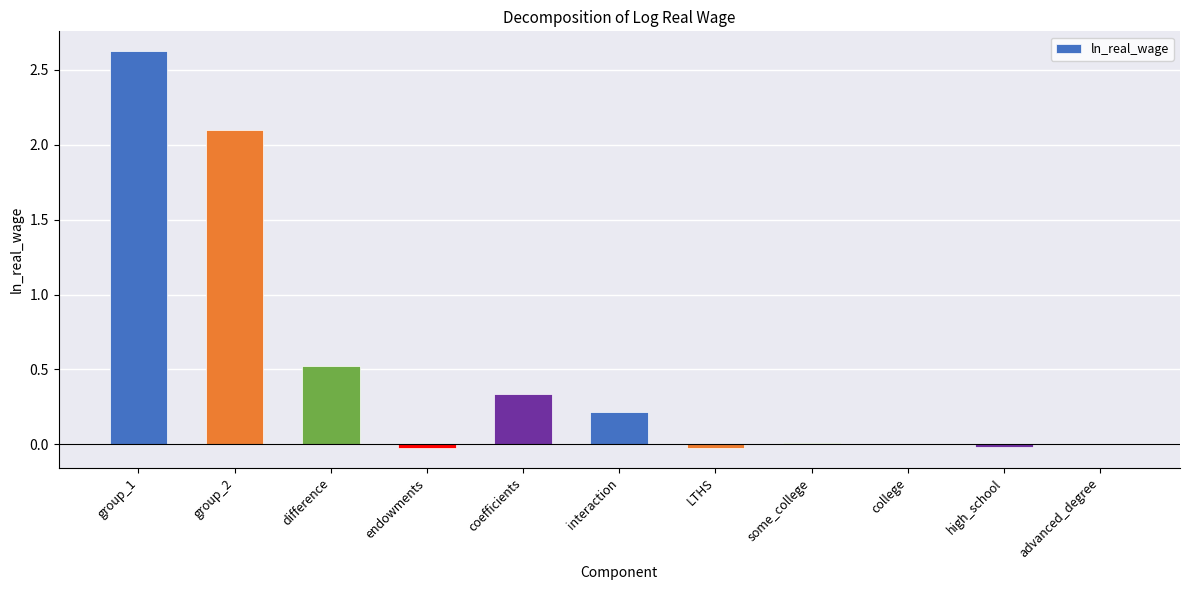

What is the average value?

0.5